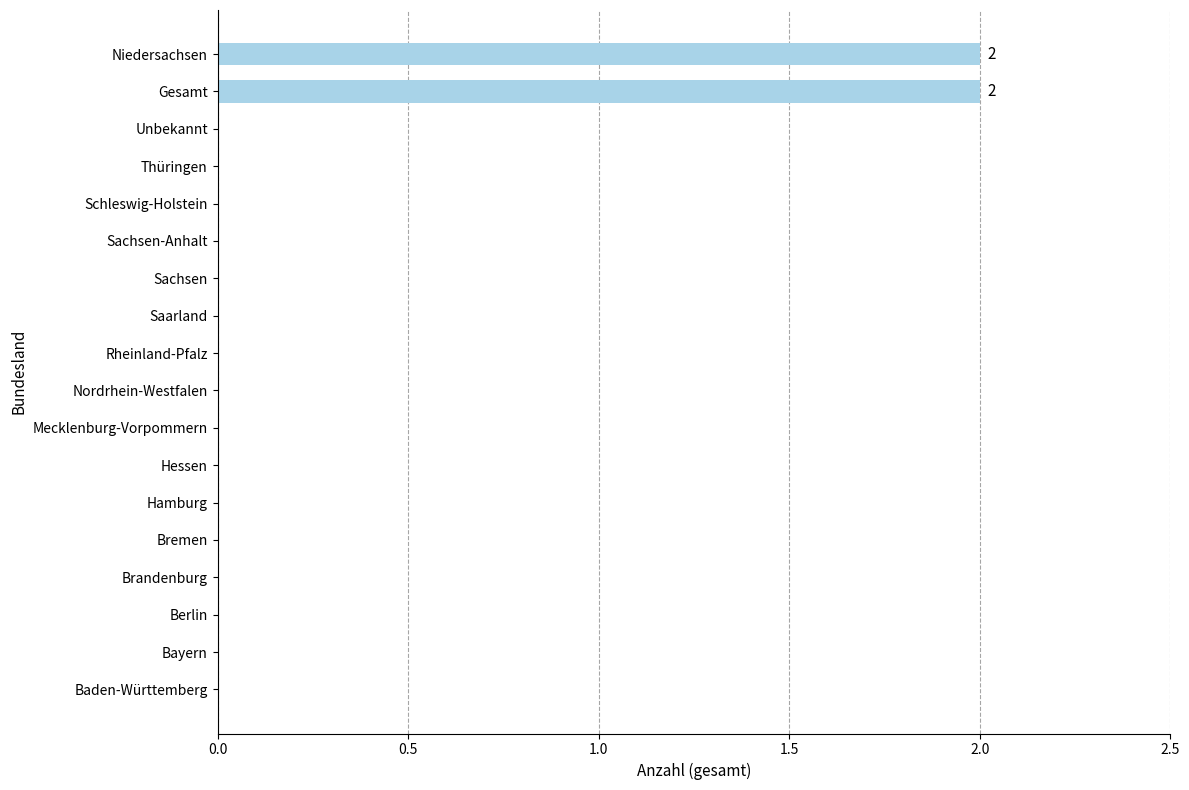

Reading top to bottom, list all the values displayed in this chart.

Niedersachsen=2	Gesamt=2	Unbekannt=0	Thüringen=0	Schleswig-Holstein=0	Sachsen-Anhalt=0	Sachsen=0	Saarland=0	Rheinland-Pfalz=0	Nordrhein-Westfalen=0	Mecklenburg-Vorpommern=0	Hessen=0	Hamburg=0	Bremen=0	Brandenburg=0	Berlin=0	Bayern=0	Baden-Württemberg=0